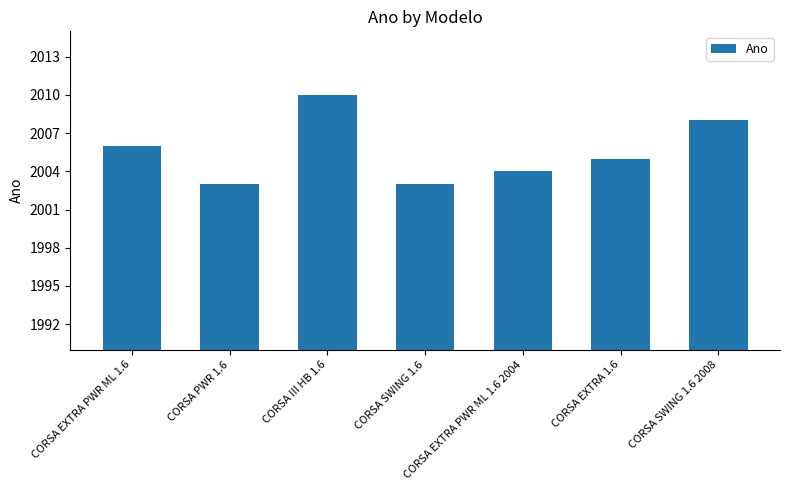

Reading left to right, what are all the values shown in this chart?

CORSA EXTRA PWR ML 1.6=2006	CORSA PWR 1.6=2003	CORSA III HB 1.6=2010	CORSA SWING 1.6=2003	CORSA EXTRA PWR ML 1.6 2004=2004	CORSA EXTRA 1.6=2005	CORSA SWING 1.6 2008=2008